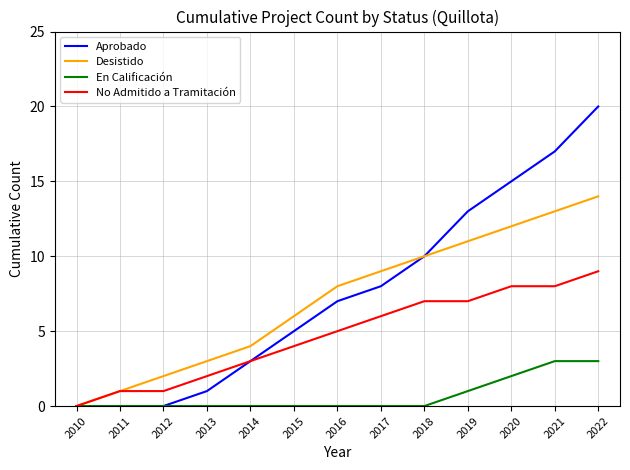

Is it true that Desistido equals 1 at 2012?

False